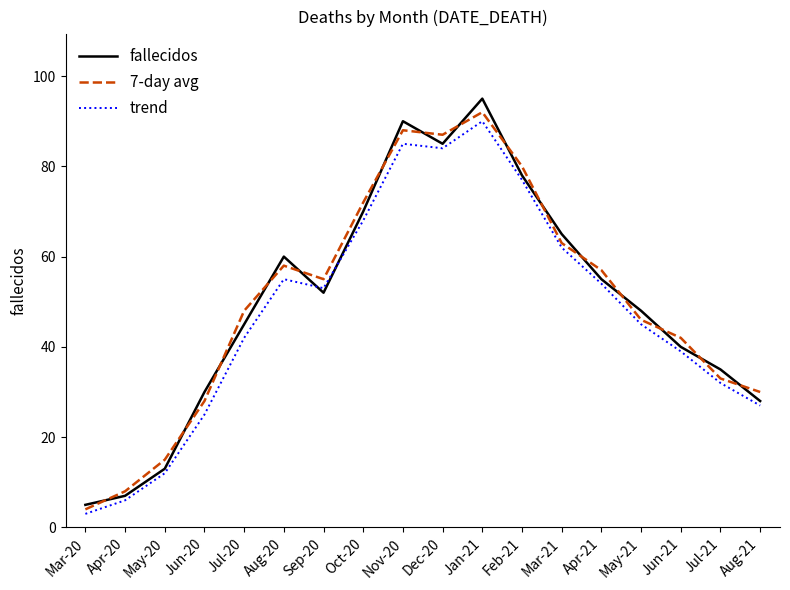

Does the chart have visible grid lines?

No